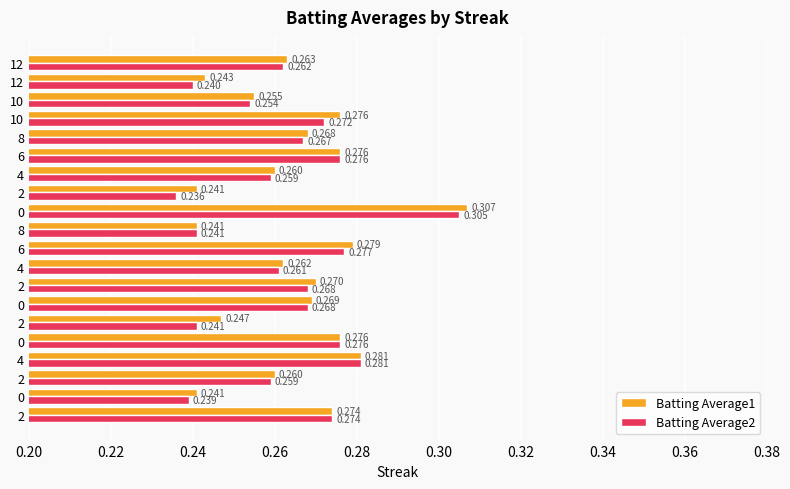

What are all the series names shown in the legend?

Batting Average1, Batting Average2